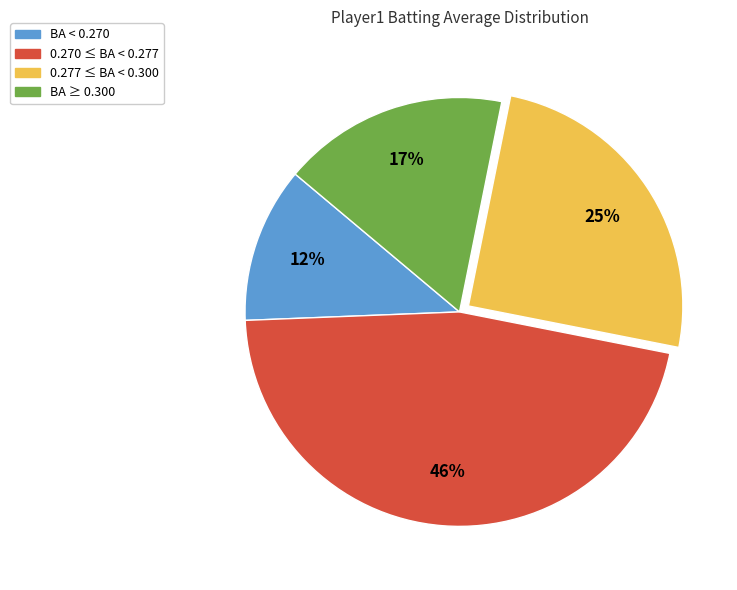

Does any single category account for the majority?

No